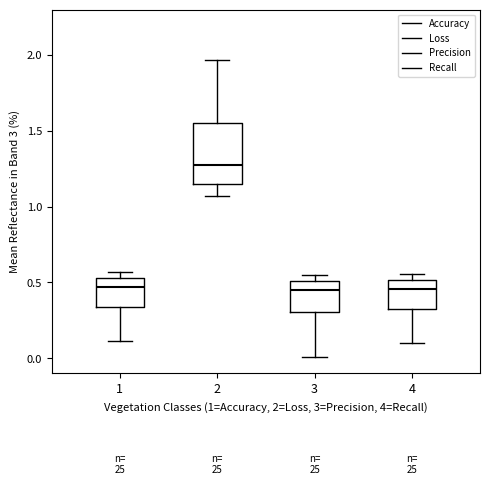

Reading left to right, read every box against the y-axis: the position of its median line, the range the box covers, and the ends of its whiskers. The values are not printed on the chart, so give them approximately, as read against the axis.

1: median 0.45, box 0.35 to 0.55, whiskers 0.10 to 0.55 (just above the box's upper edge)
2: median 1.25, box 1.15 to 1.55, whiskers 1.05 to 1.95
3: median 0.45, box 0.30 to 0.50, whiskers 0.00 to 0.55
4: median 0.45, box 0.30 to 0.50, whiskers 0.10 to 0.55